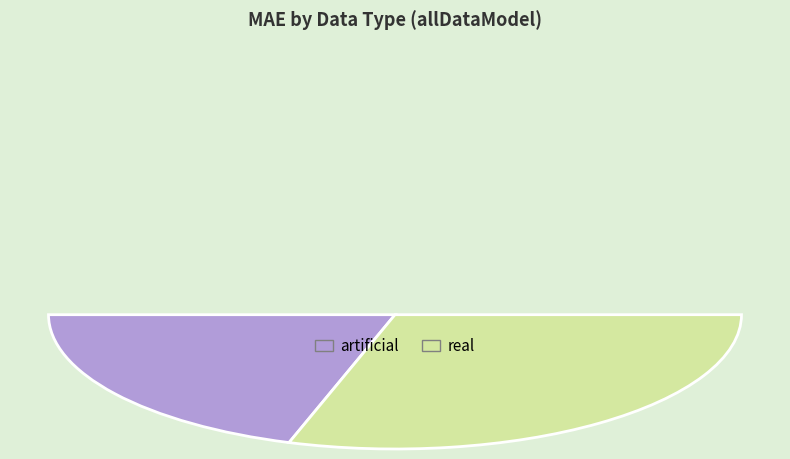

What percentage is the real slice, to the nearest percent?

60%